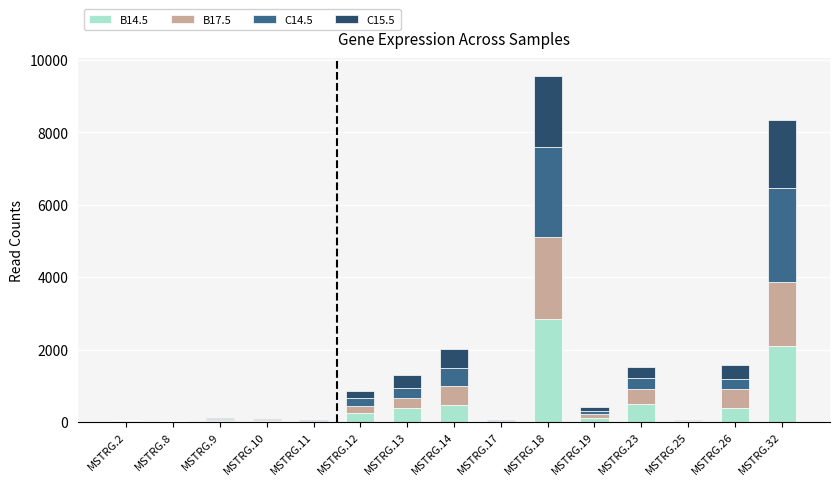

At which label does B14.5 reach its peak?

MSTRG.18